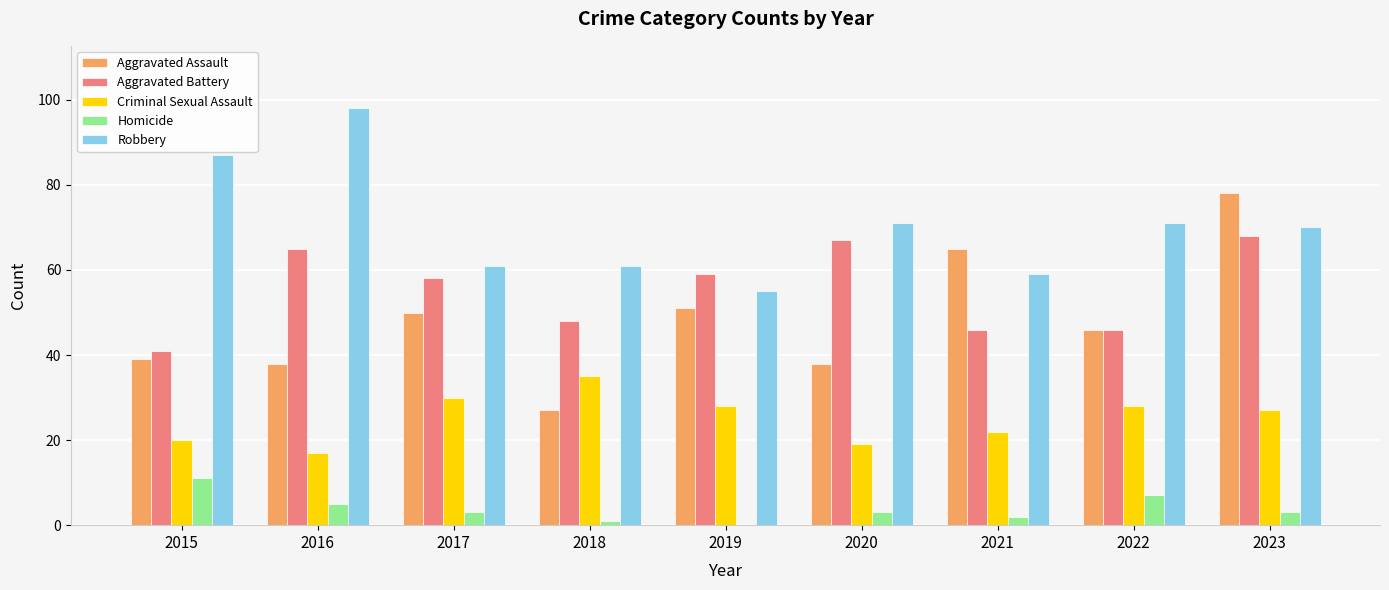

What is the sum of all Criminal Sexual Assault values?

226